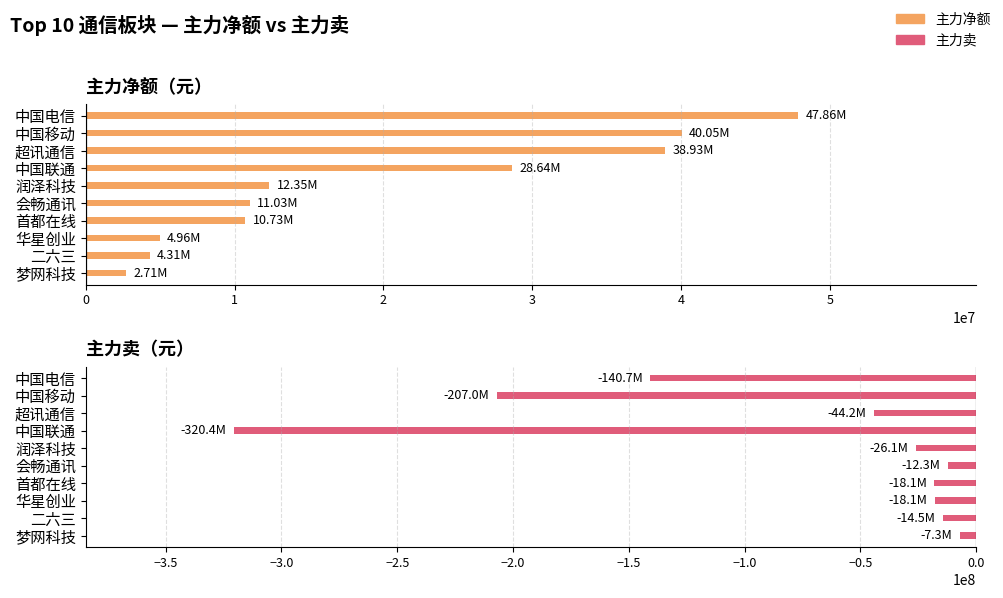

What is the value of the 主力净额 bar at the 10th from the left?

2714598